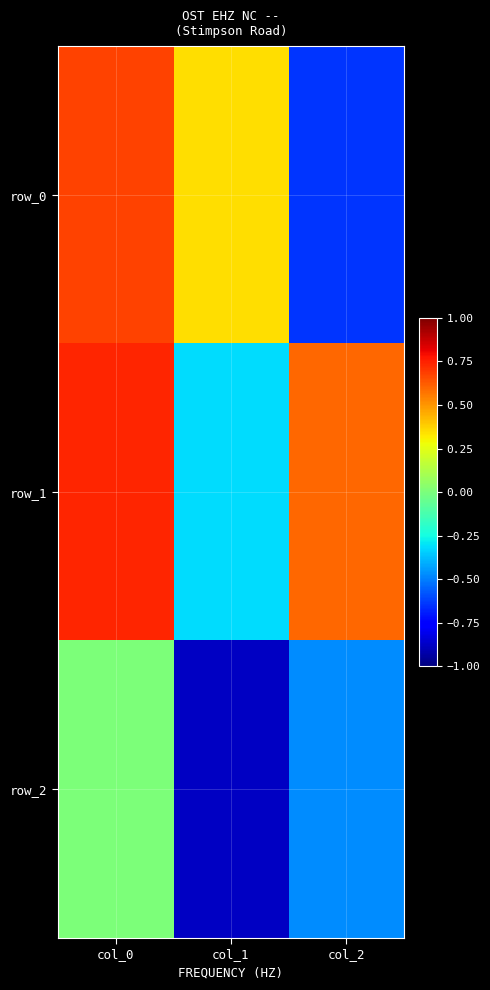

Which series has the widest spread of values?

row_0